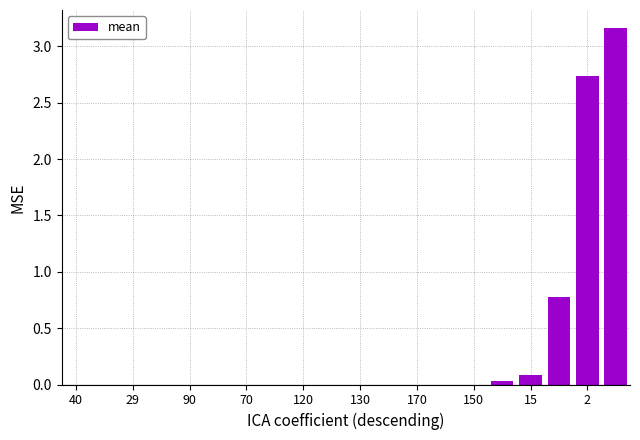

What is the sum of all values?

6.8